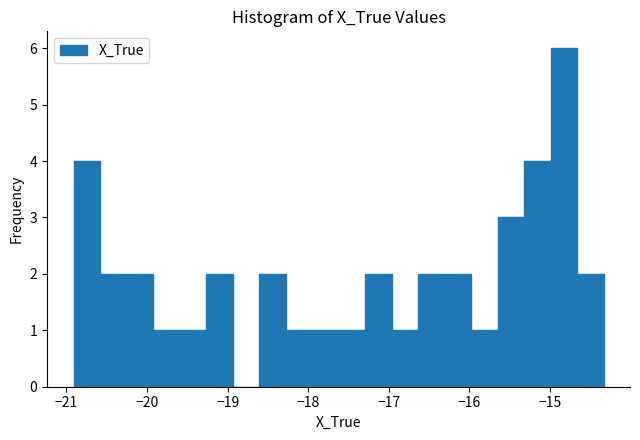

Around what value on the x-axis is the tallest bar? Give the approximate position of its centre, as read against the axis.

-14.8